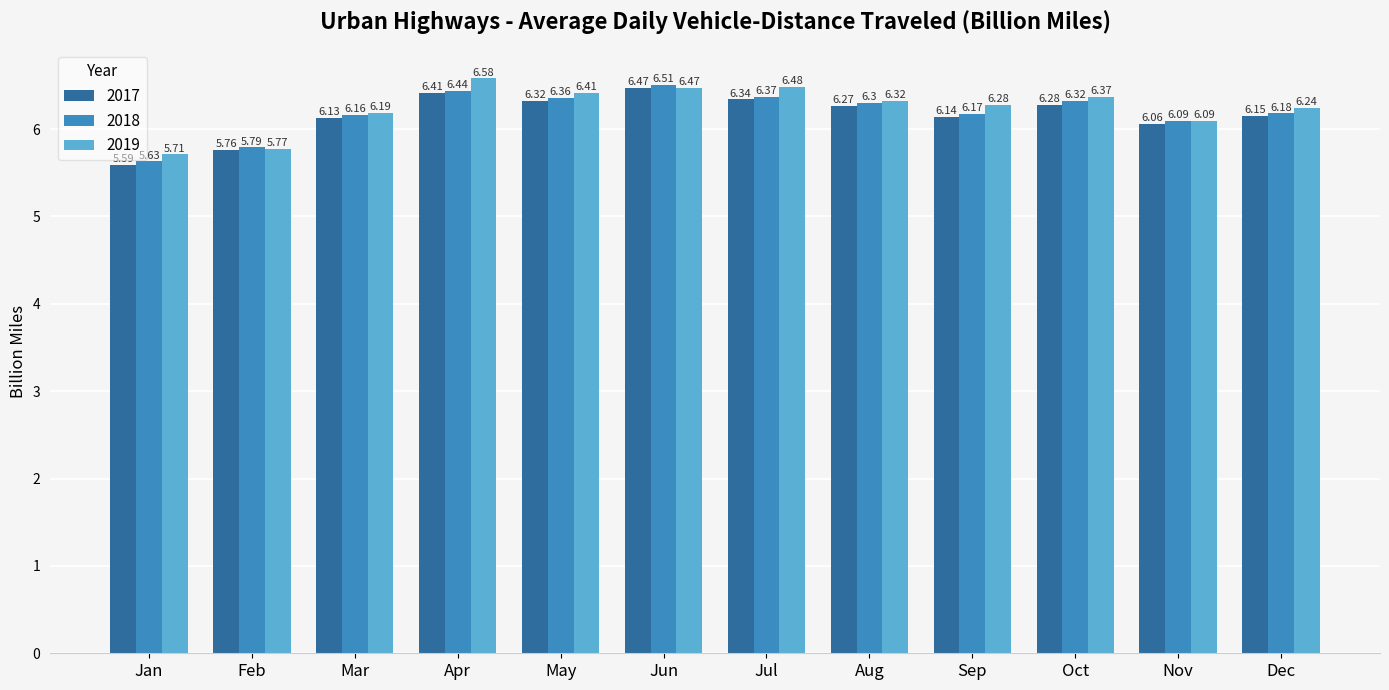

How many data points in 2018 are above 6?

10